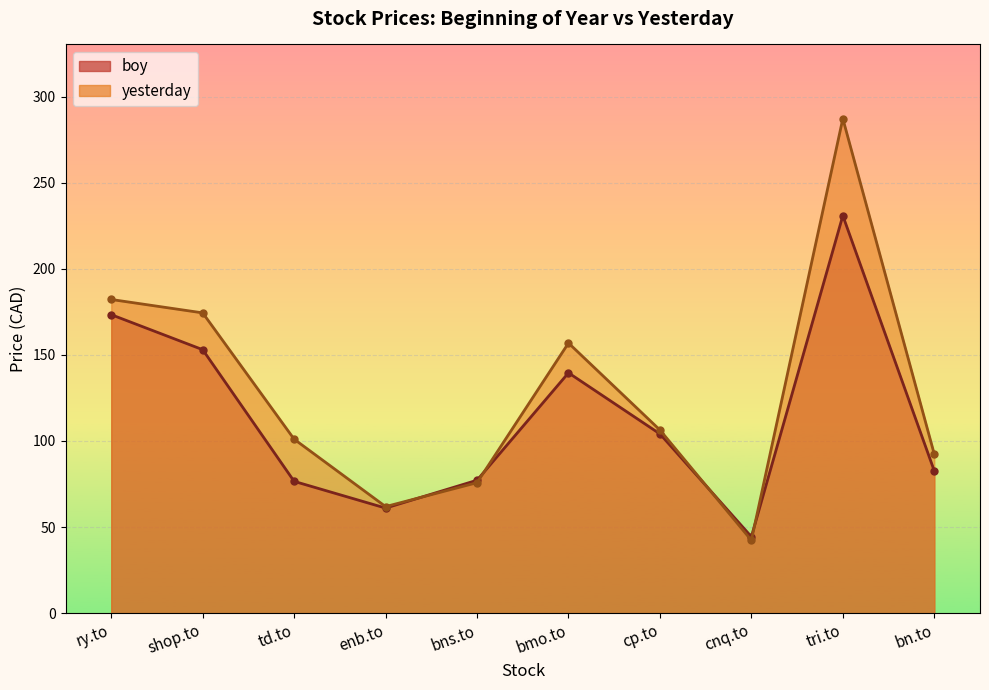

At which category does yesterday reach its first local peak?

bmo.to